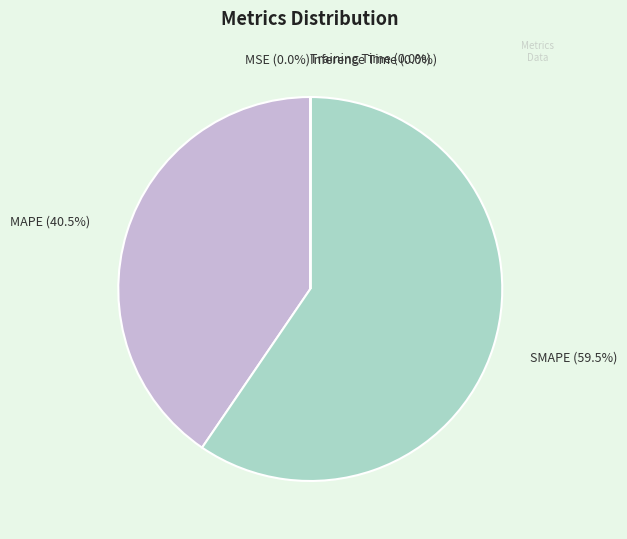

Does any single category account for the majority?

Yes